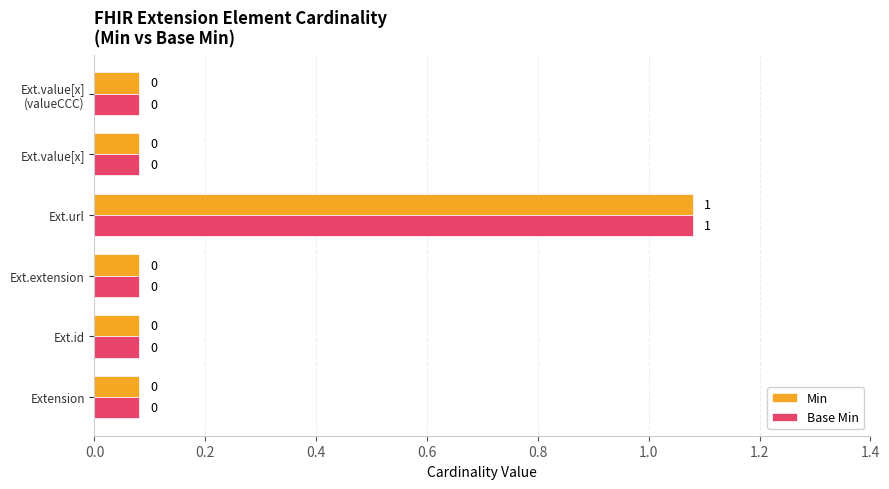

What are all the series names shown in the legend?

Min, Base Min